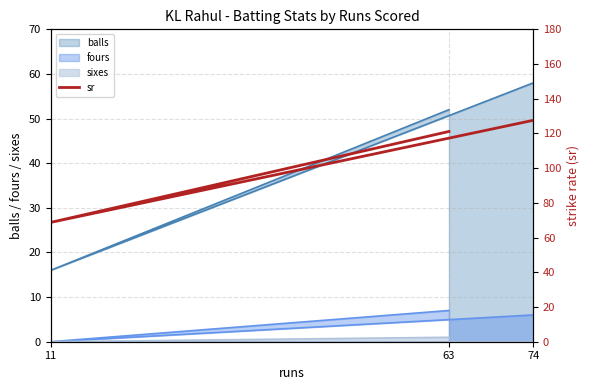

Reading right to left, extract all data points from this chart.

74=127.6	11=68.8	63=121.2